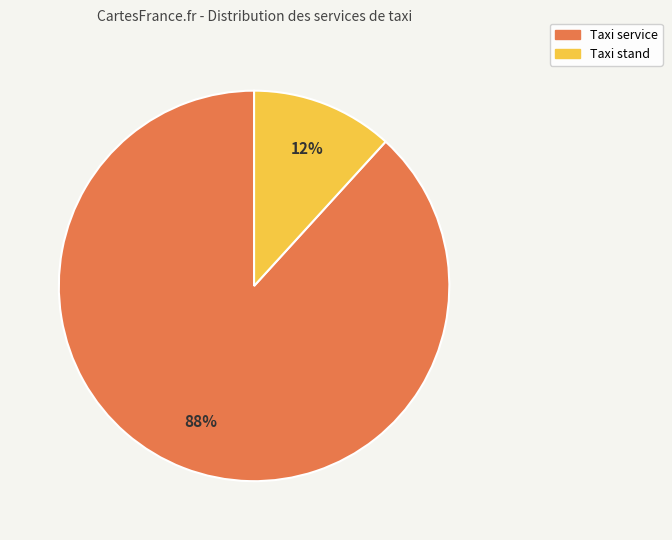

Which has a higher value, Taxi service or Taxi stand?

Taxi service